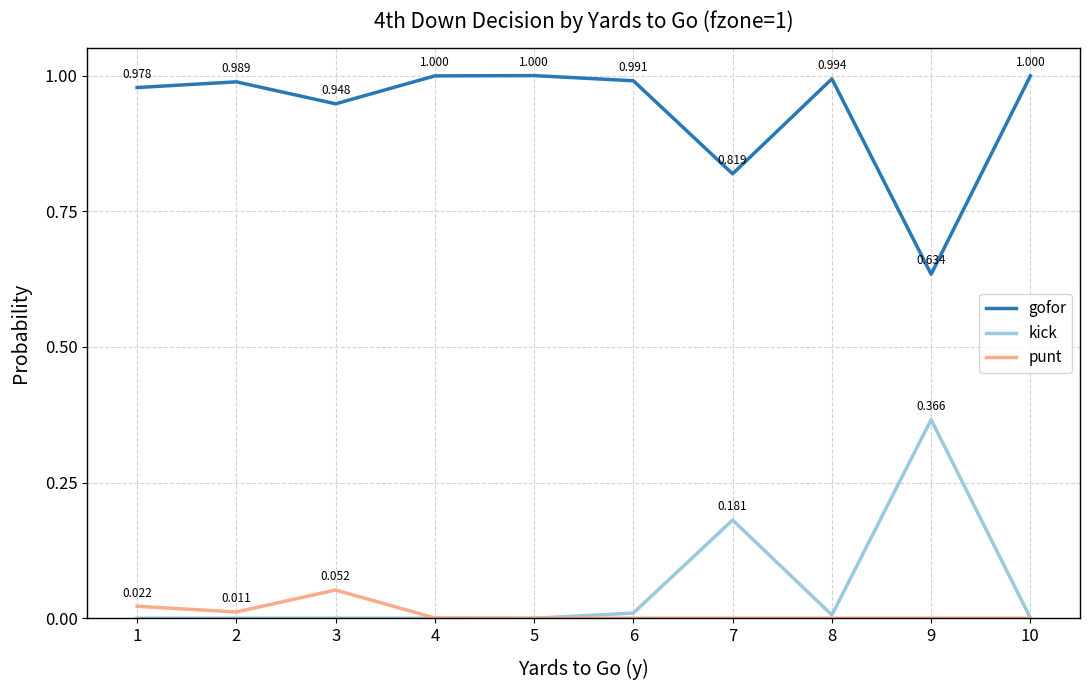

Is the value of kick at 2 greater than the value of punt at 2?

No